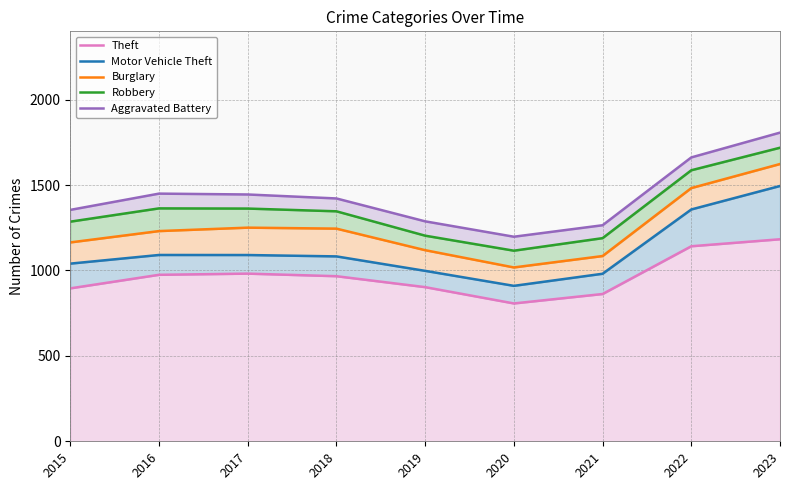

Where does the Theft series first go above 966?

2016